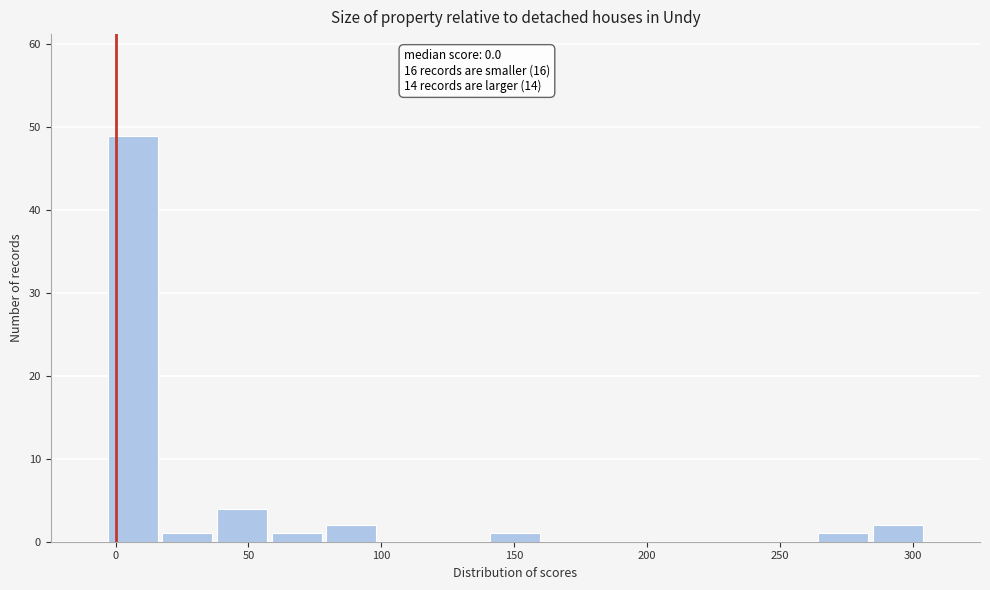

Which range on the x-axis has the tallest bar?

-5 to 15